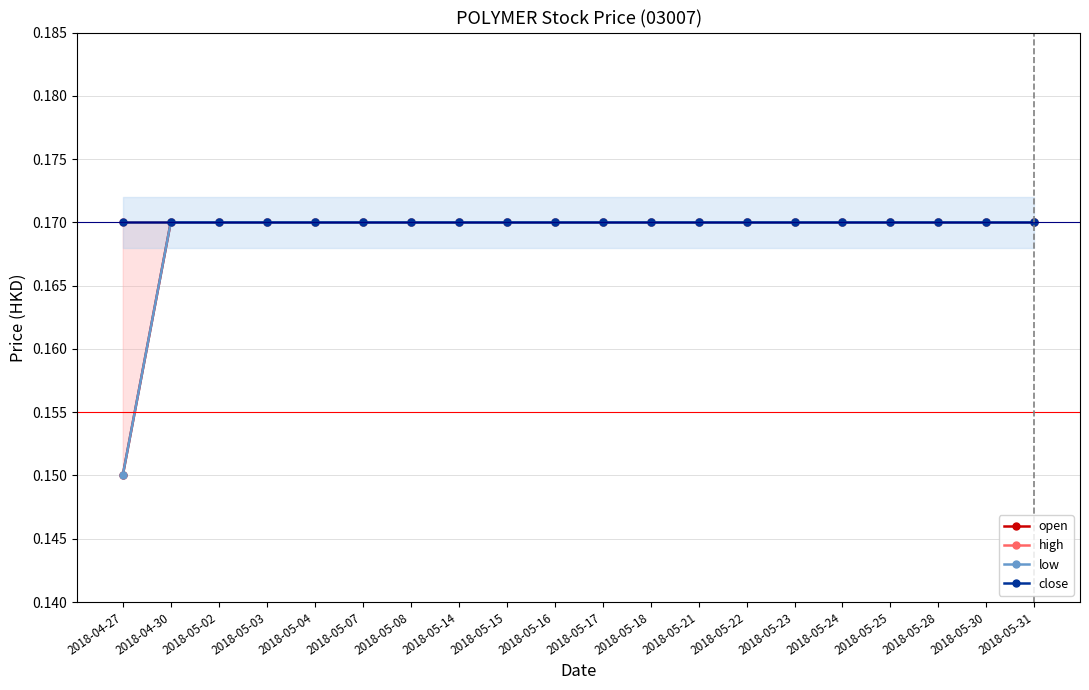

Reading left to right, transcribe all the data shown in this chart.

open: 0.1	0.2	0.2	0.2	0.2	0.2	0.2	0.2	0.2	0.2	0.2	0.2	0.2	0.2	0.2	0.2	0.2	0.2	0.2	0.2
high: 0.2	0.2	0.2	0.2	0.2	0.2	0.2	0.2	0.2	0.2	0.2	0.2	0.2	0.2	0.2	0.2	0.2	0.2	0.2	0.2
low: 0.1	0.2	0.2	0.2	0.2	0.2	0.2	0.2	0.2	0.2	0.2	0.2	0.2	0.2	0.2	0.2	0.2	0.2	0.2	0.2
close: 0.2	0.2	0.2	0.2	0.2	0.2	0.2	0.2	0.2	0.2	0.2	0.2	0.2	0.2	0.2	0.2	0.2	0.2	0.2	0.2